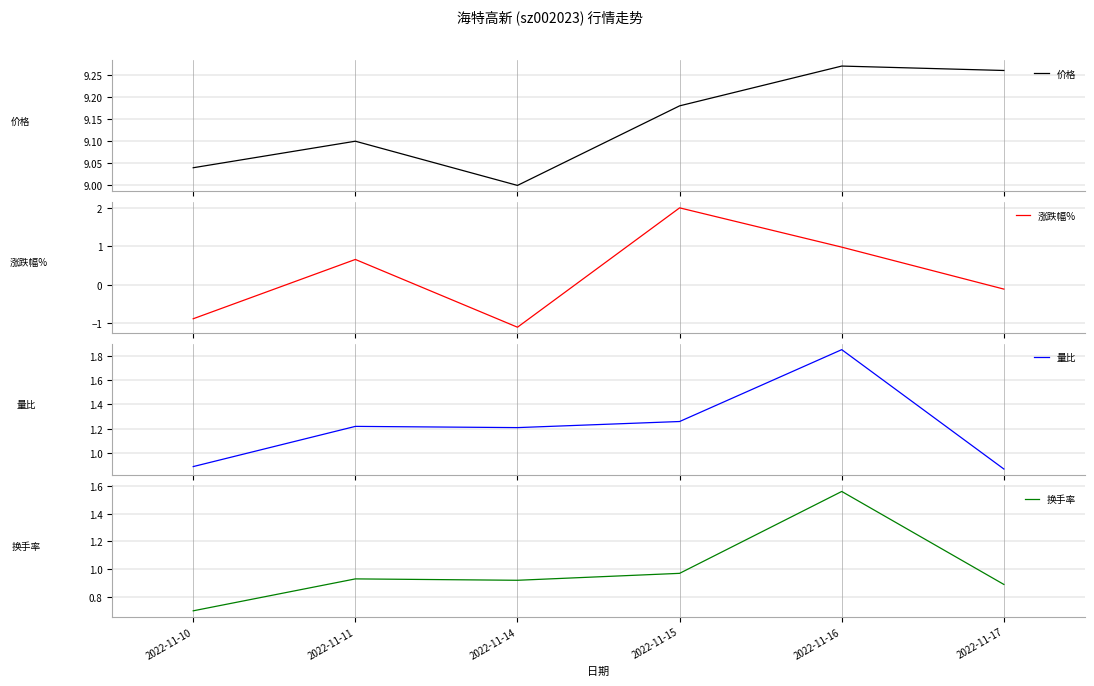

What is the sum of the 价格 values at 2022-11-14 and 2022-11-16?

18.3